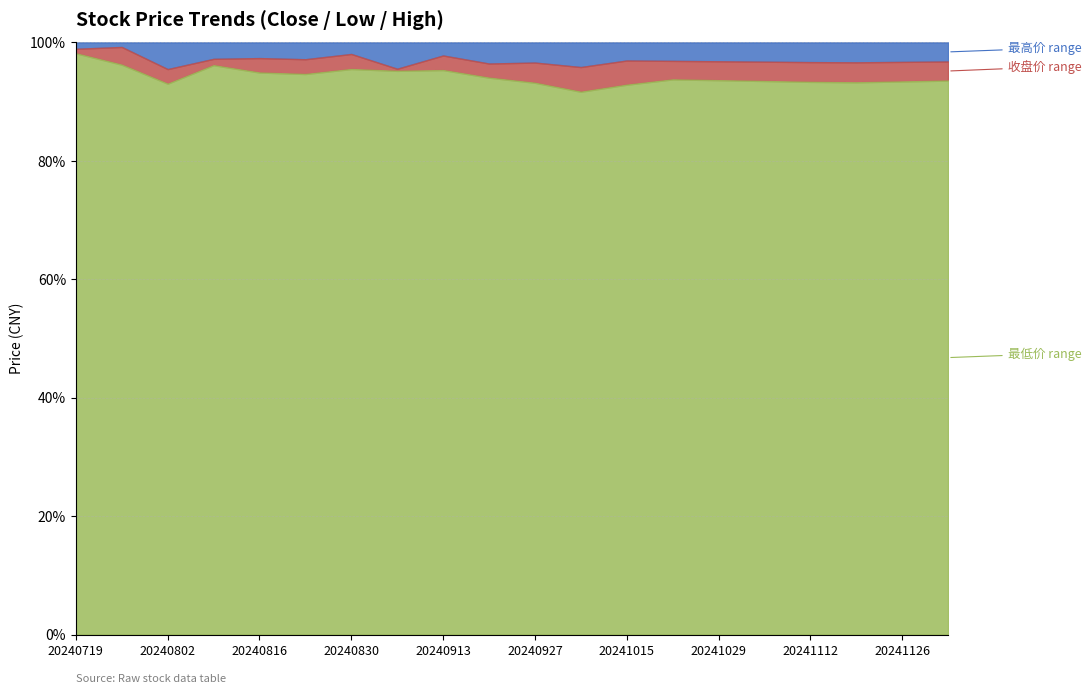

List the series in order of their overall mean, highest first.

最高价, 收盘价, 最低价